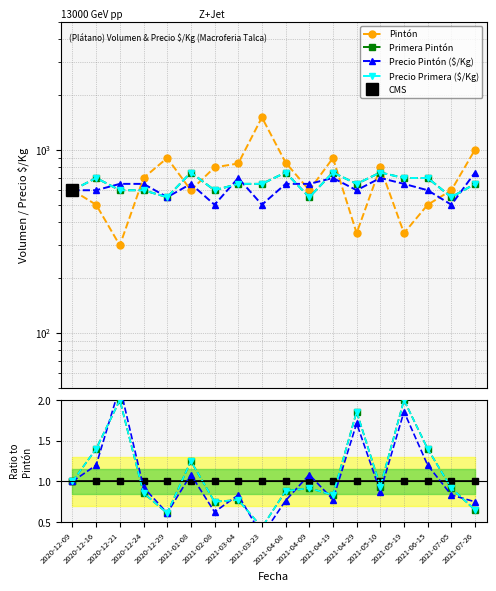

What is the average value of the Precio Primera ($/Kg) series?

652.8